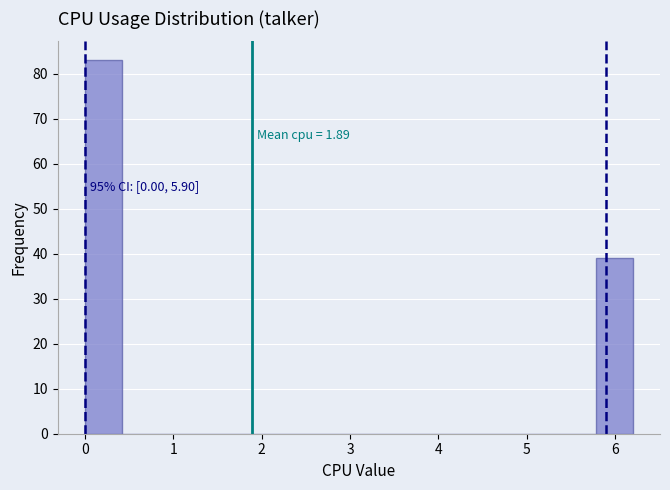

Over which range of the x-axis is the bar tallest?

0.0 to 0.4